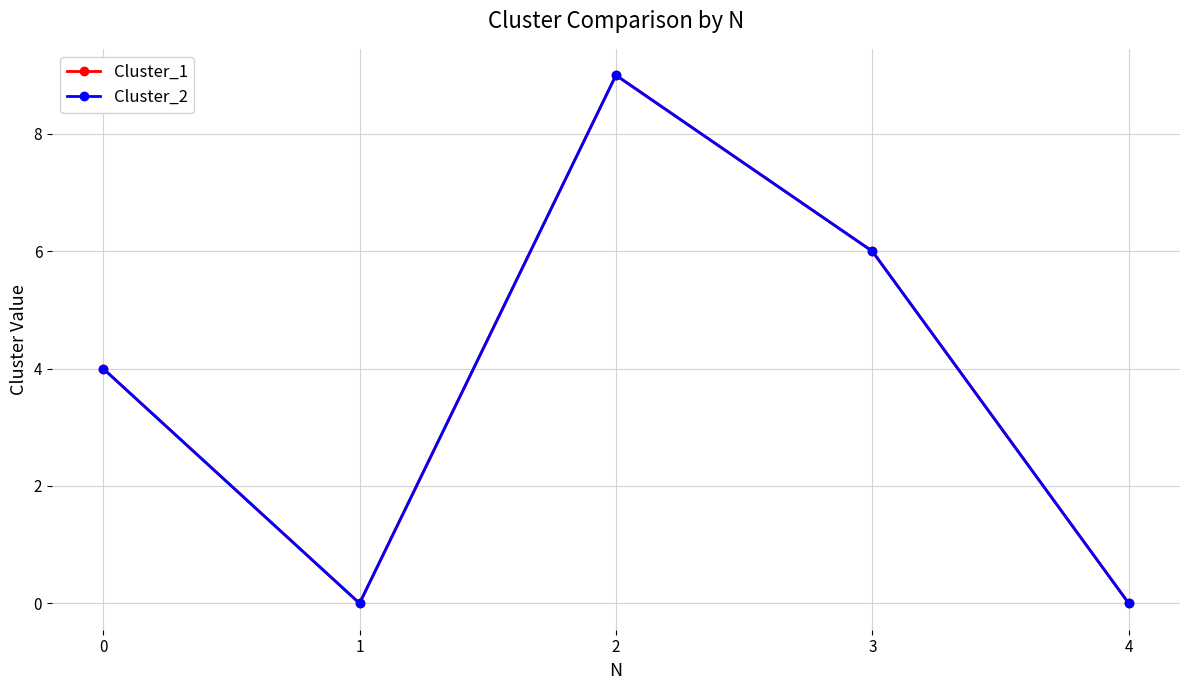

Which series has the widest spread of values?

Cluster_1